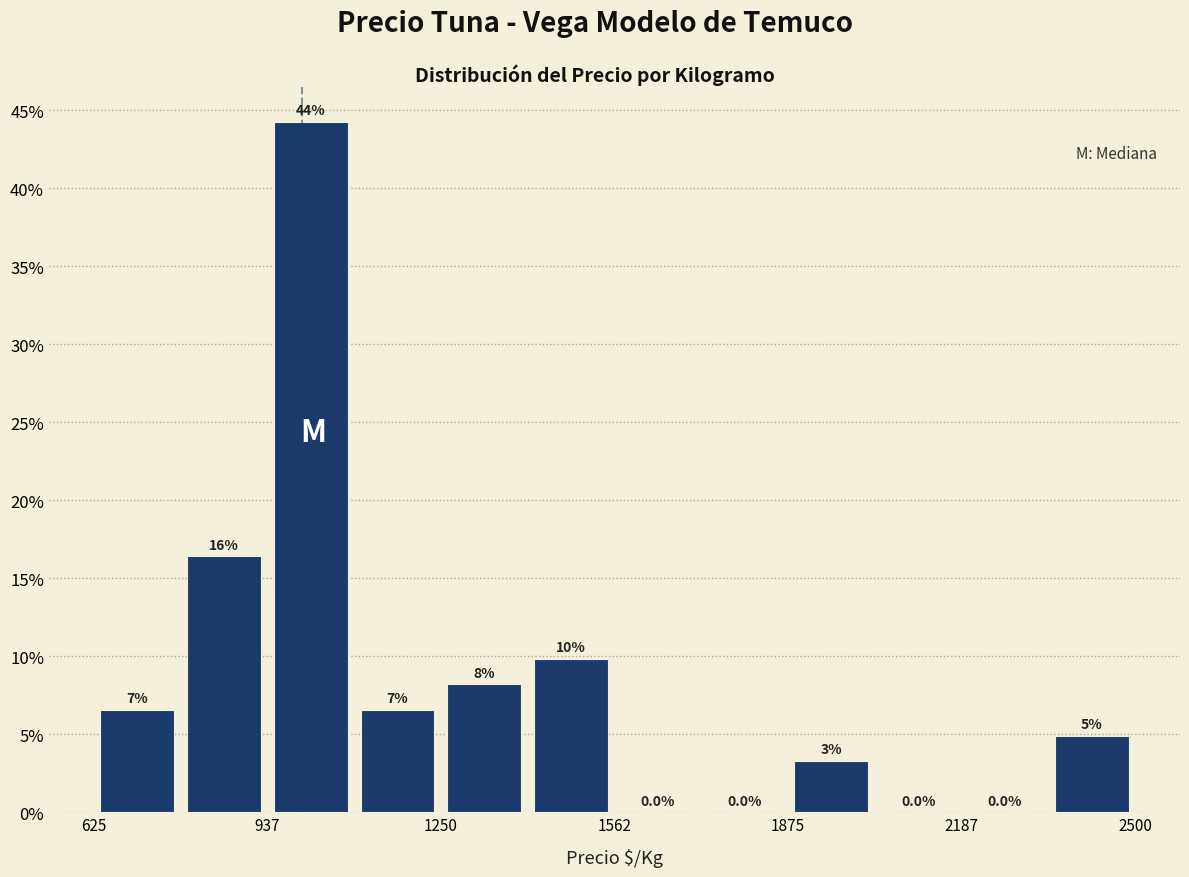

Around what value on the x-axis is the tallest bar? Give the approximate position of its centre, as read against the axis.

1000